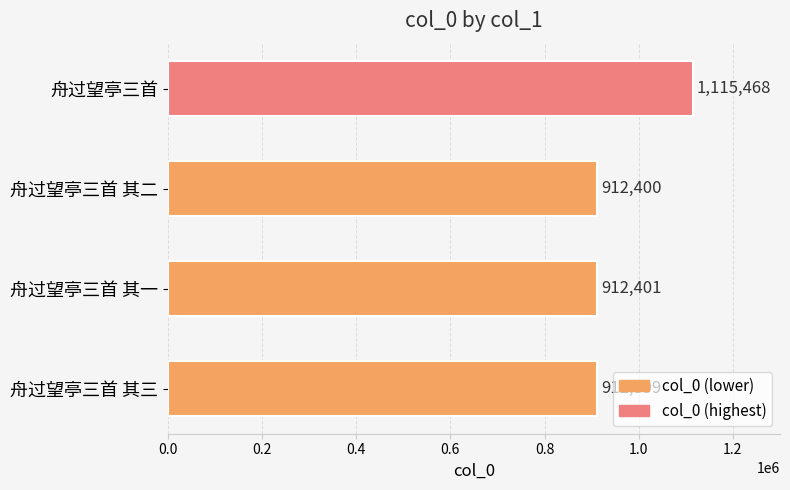

What is the difference between the second highest and minimum values?

2